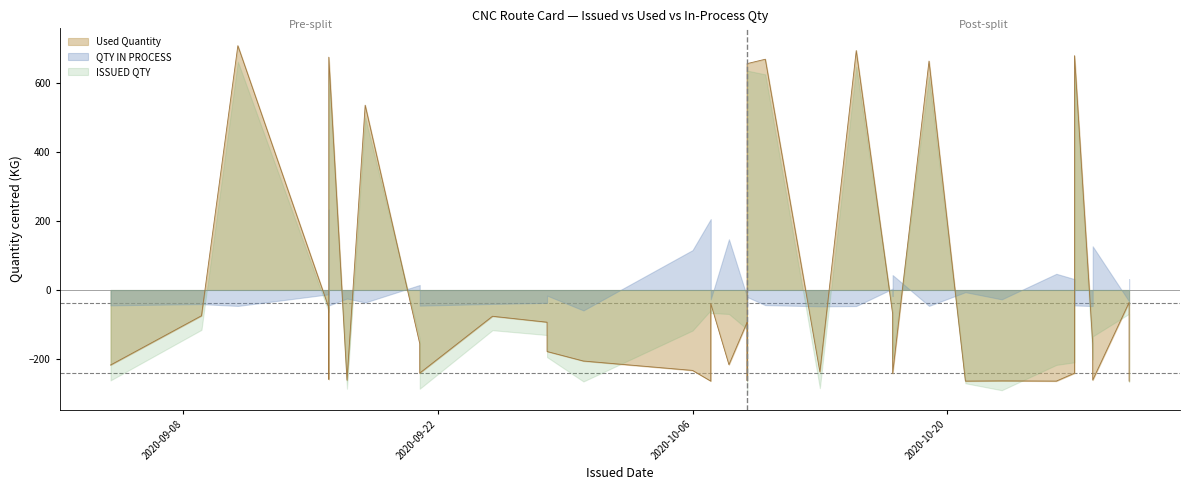

What is the difference between the QTY IN PROCESS values at 2020-10-27 and 2020-10-30?

1.3